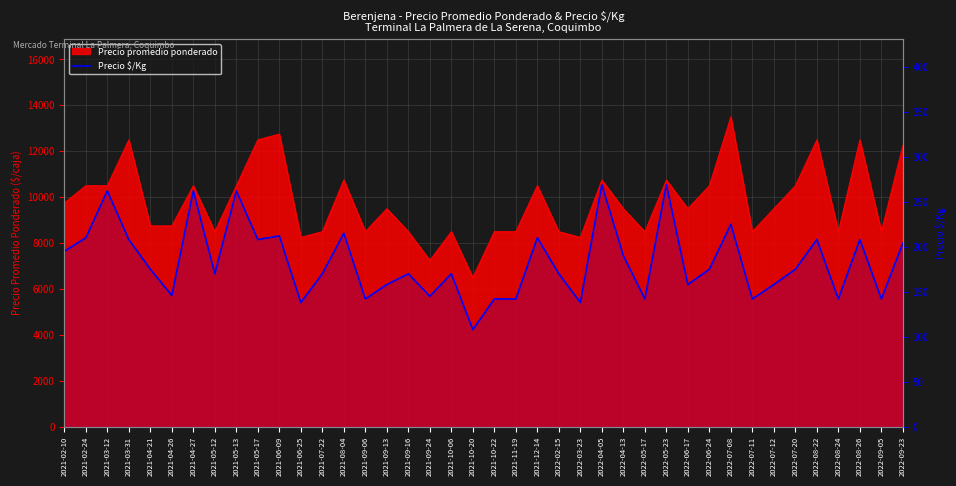

Approximately how many times larger is the value at 2021-06-25 compared to 2021-06-09?

0.7